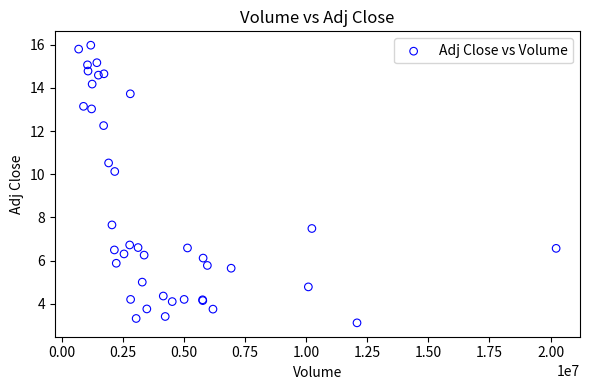

What Y value in the scatter plot is closest to 9?

10.1